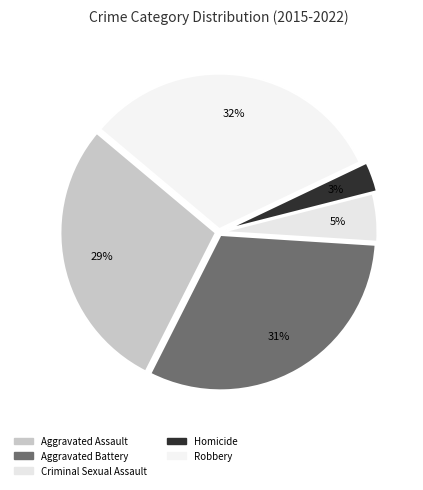

How many slices are in this pie chart?

5